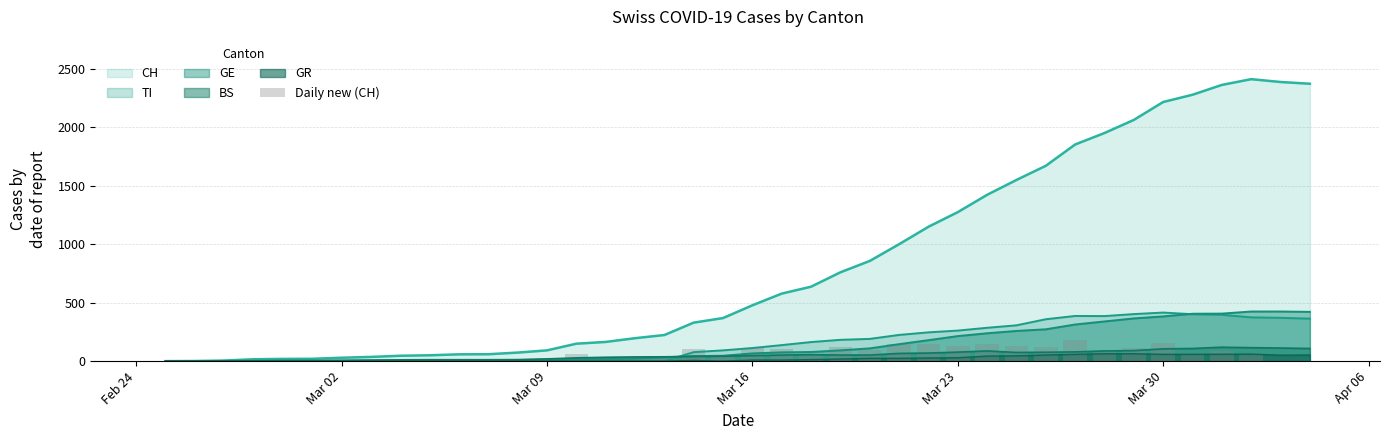

What is the highest value of the CH series?

2409